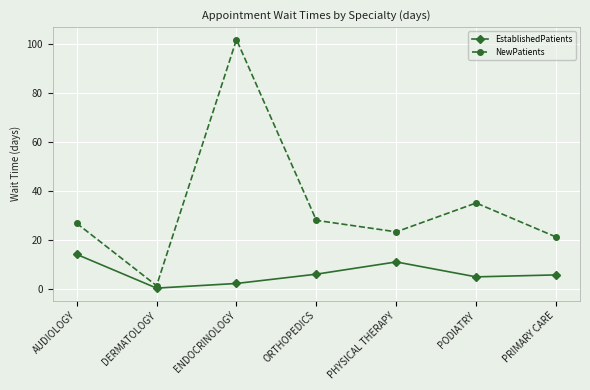

What is the label of the 1st point from the right?

PRIMARY CARE